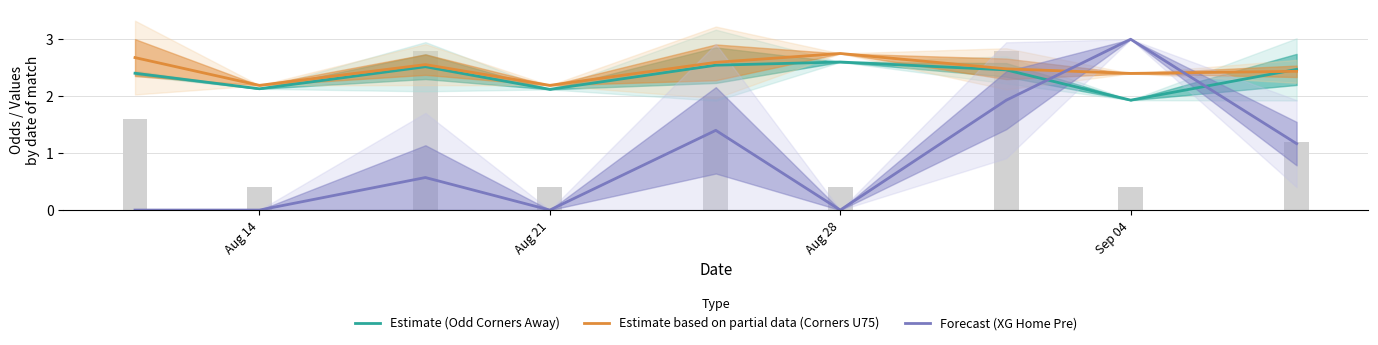

How many data points in Forecast (XG Home Pre) are above 0?

5